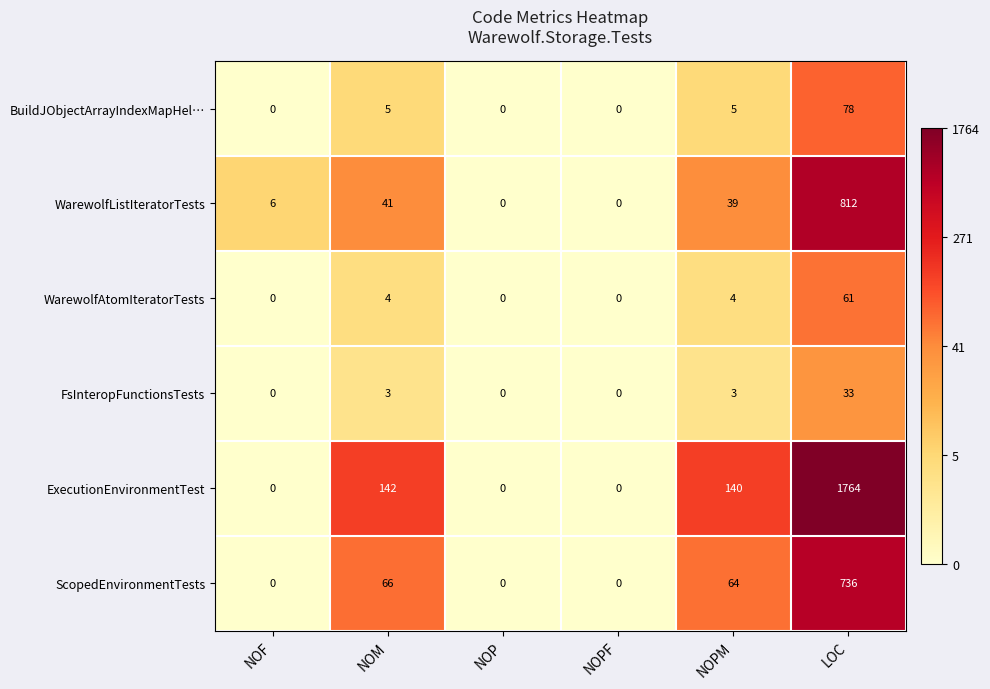

At how many categories does at least one series exceed 105?

3